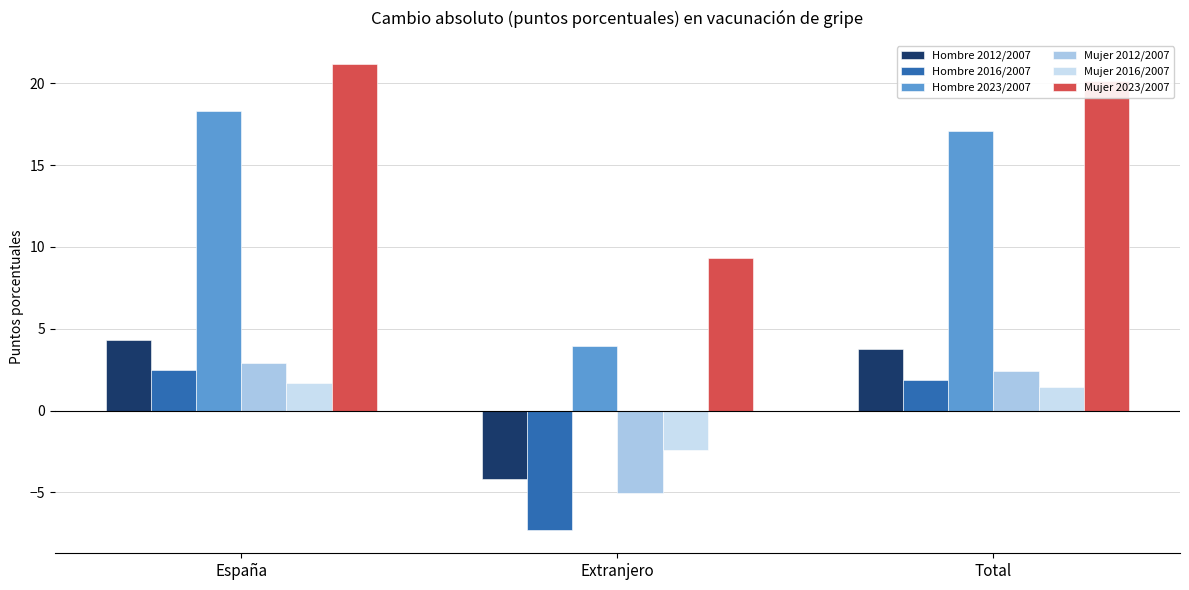

Reading left to right, list all the values displayed in this chart.

Hombre 2012/2007: 4.3	-4.2	3.8
Hombre 2016/2007: 2.5	-7.3	1.9
Hombre 2023/2007: 18.3	3.9	17.1
Mujer 2012/2007: 2.9	-5.0	2.4
Mujer 2016/2007: 1.7	-2.4	1.4
Mujer 2023/2007: 21.2	9.3	20.2